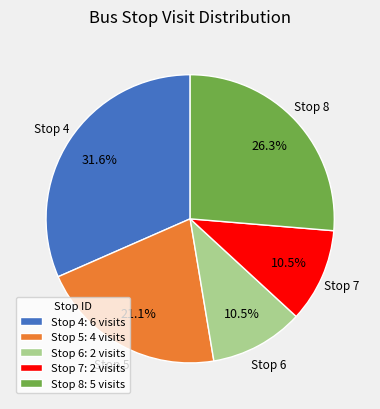

True or false: Stop 5 accounts for 8% of the total.

False